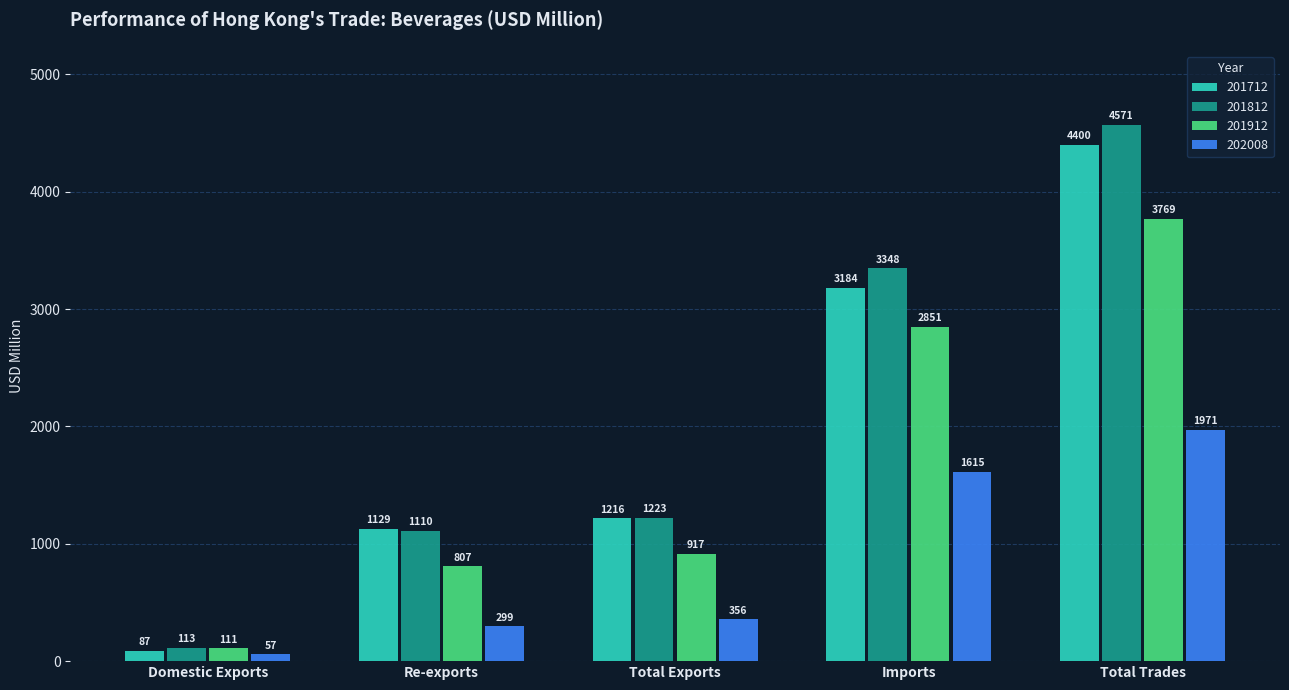

List the series in order of their peak value, lowest first.

202008, 201912, 201712, 201812